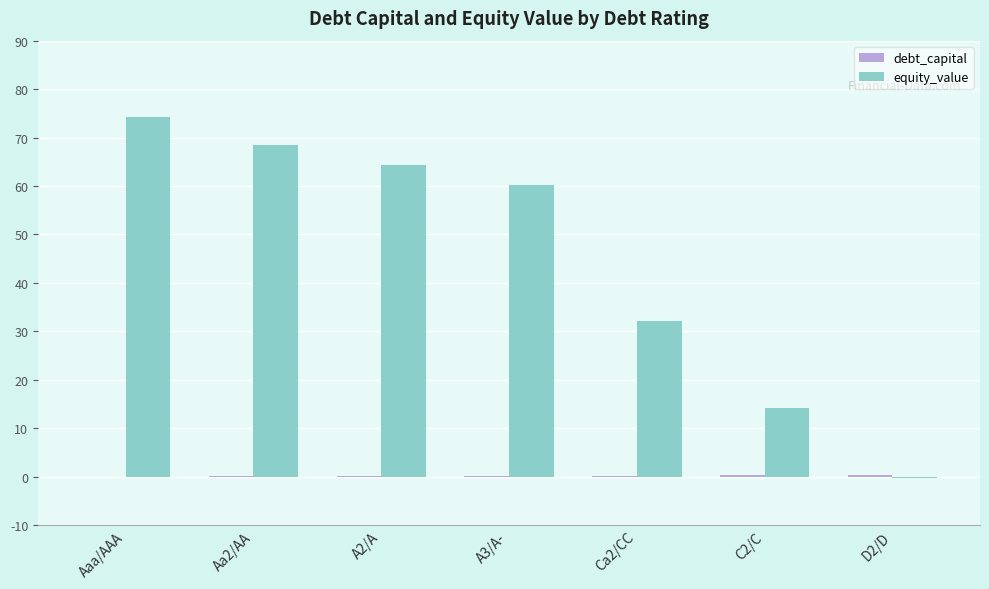

Is it true that equity_value equals 32.2 at Ca2/CC?

True